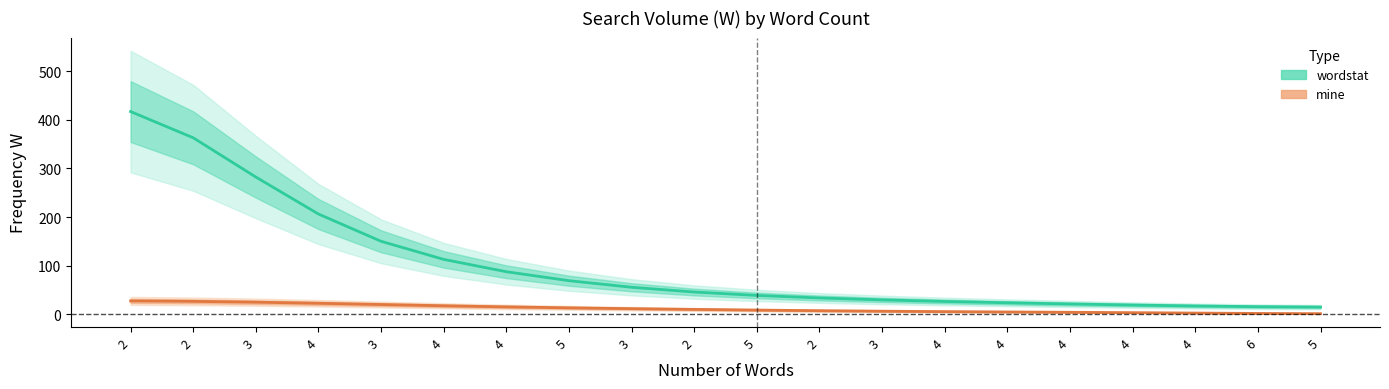

What is the smallest value displayed?

1.3